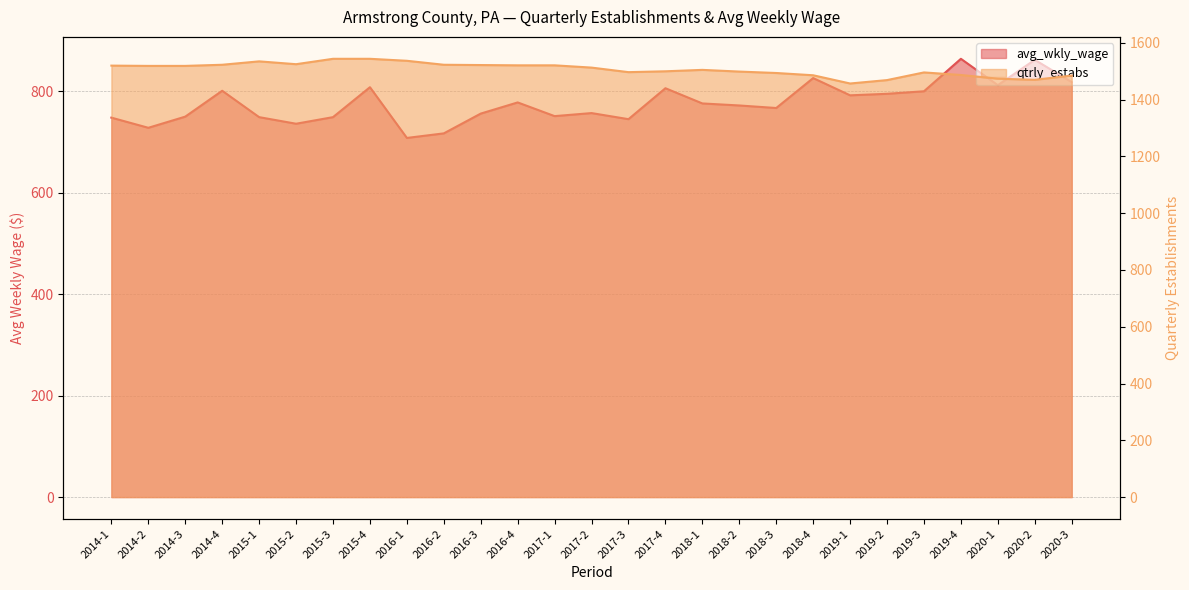

Where is qtrly_estabs nearest to the value 1500?

2017-4